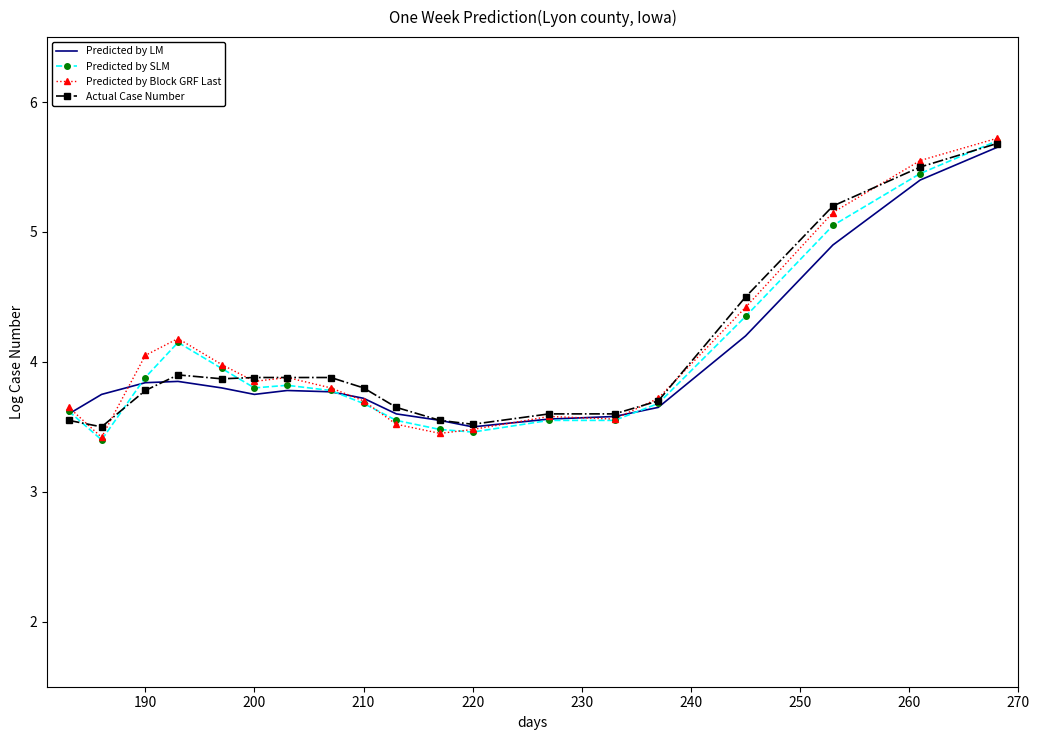

What is the smallest value displayed?

3.4